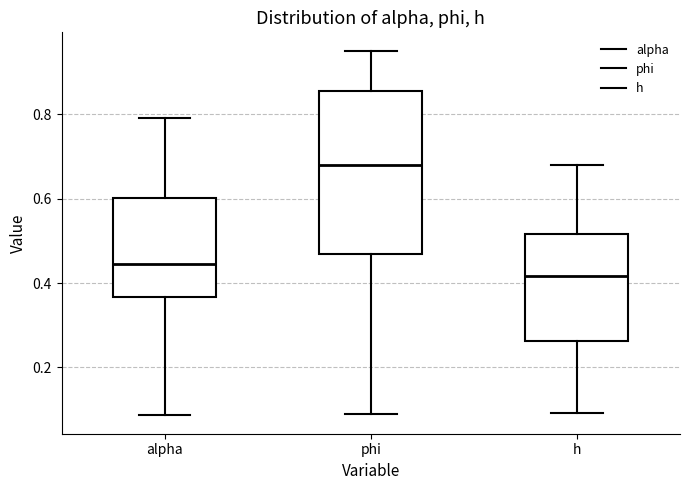

Where does the lower whisker of the box for phi end on the y-axis? The values are not printed on the chart, so give them approximately, as read against the axis.

0.08